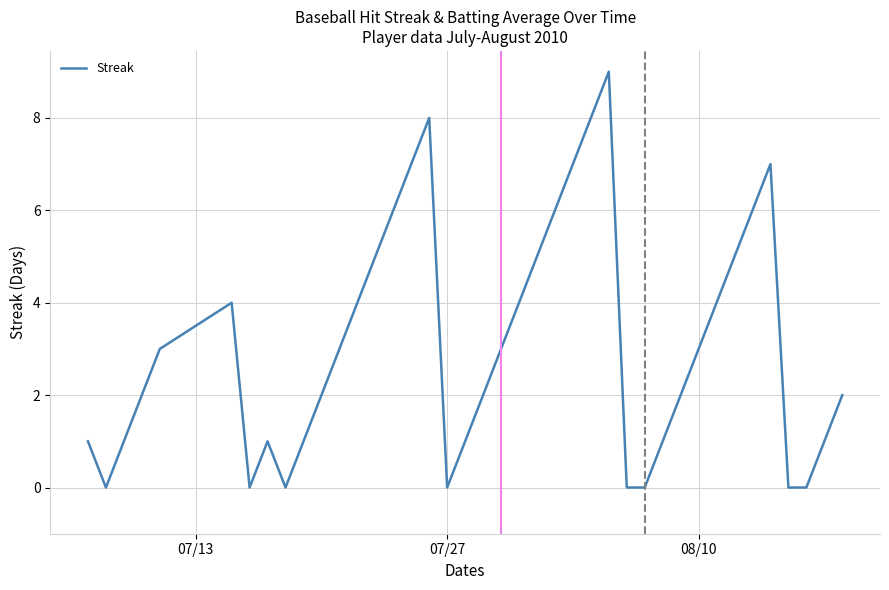

What is the maximum value shown in the chart?

9